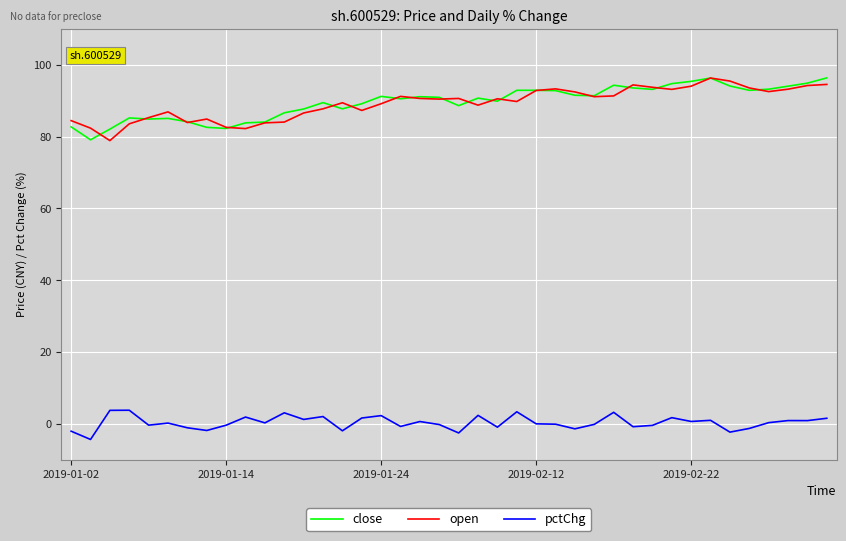

What is the smallest value displayed?

-4.3